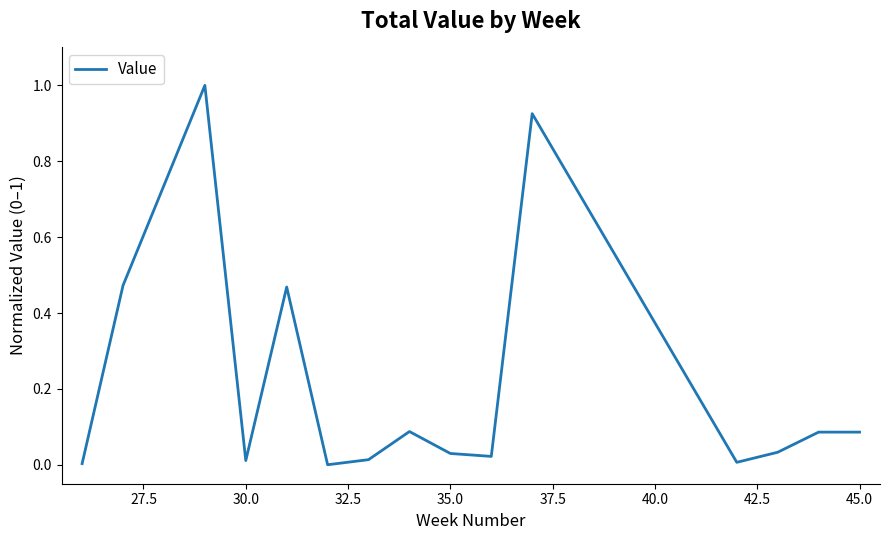

What is the sum of all values?

3.2